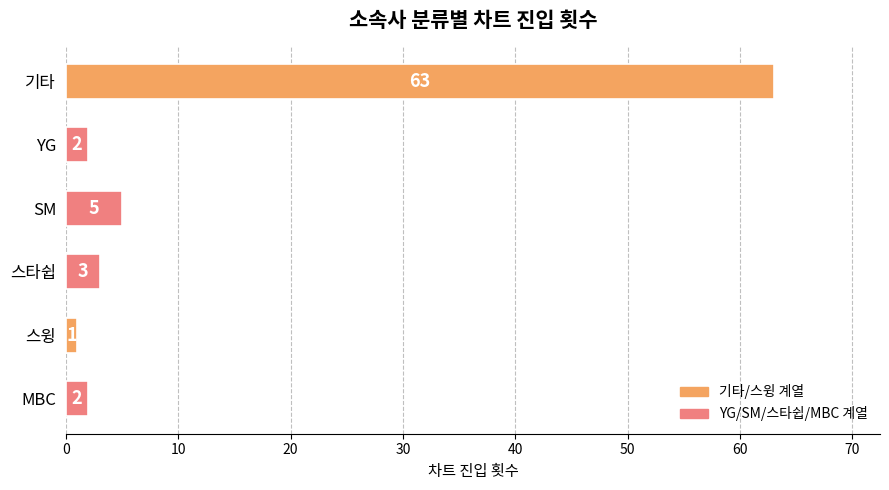

Reading top to bottom, extract all data points from this chart.

63	2	5	3	1	2